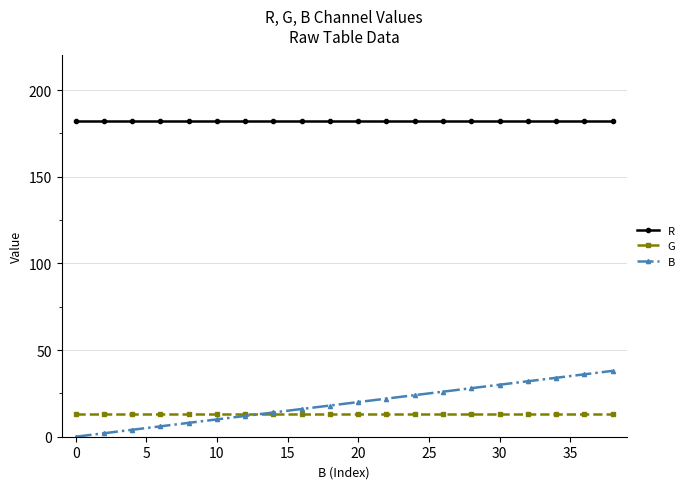

True or false: R and G intersect in this chart.

False